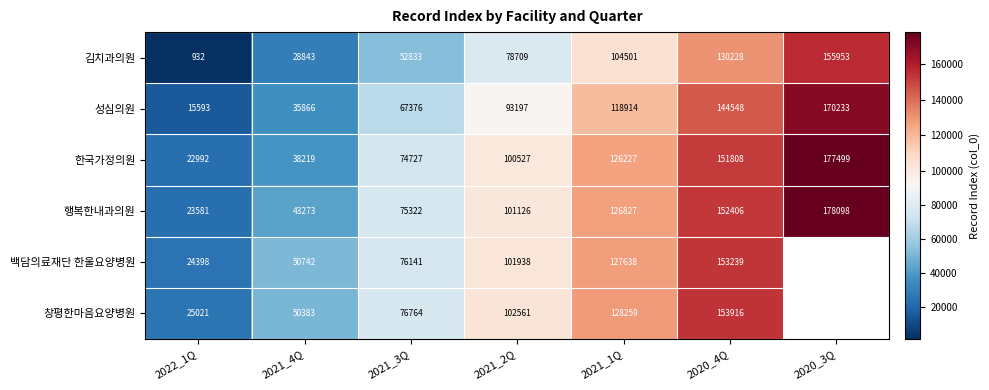

The value of 한국가정의원 at 2020_3Q is 290572.6. True or false?

False